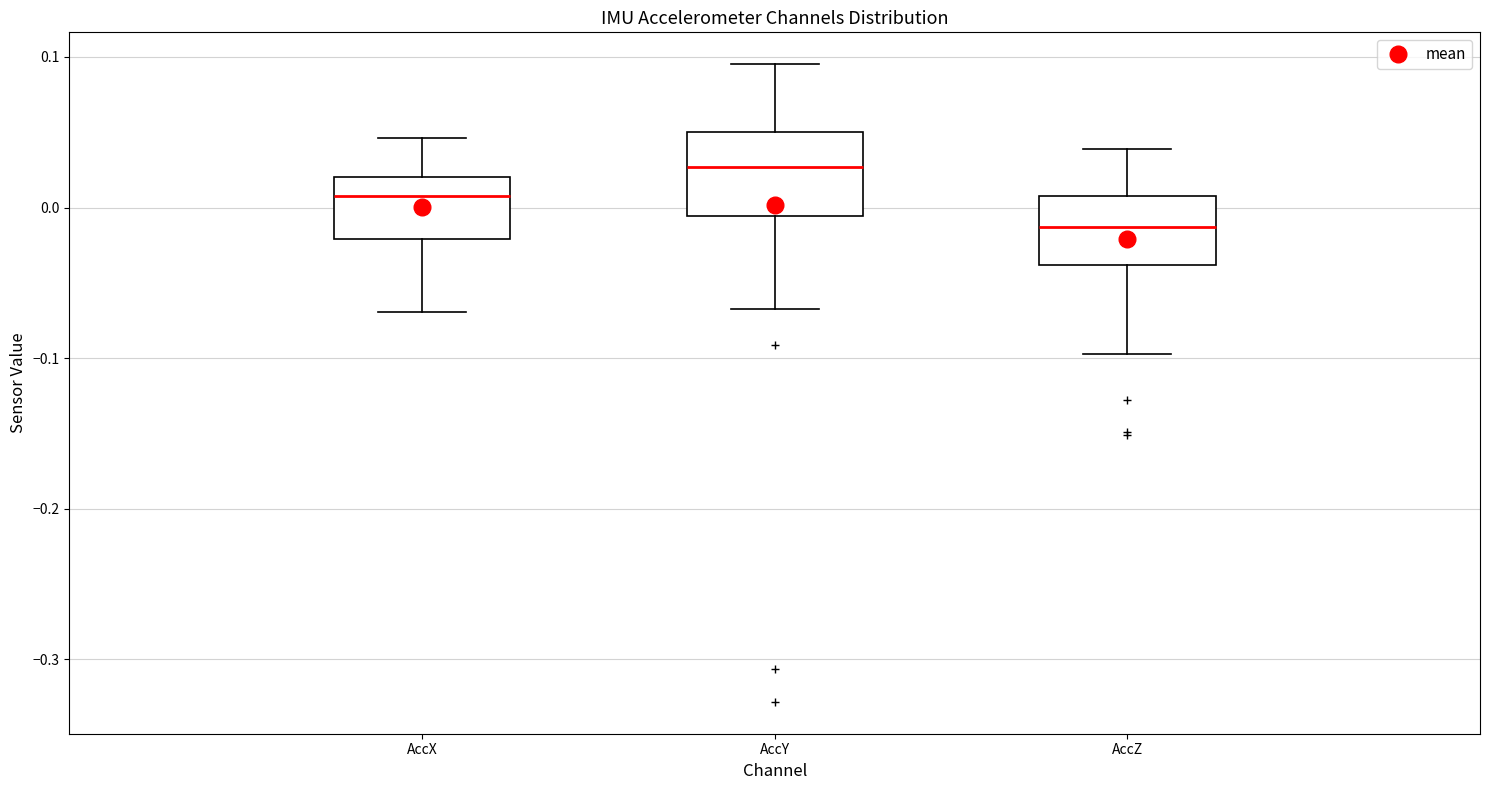

Reading left to right, read every box against the y-axis: the position of its median line, the range the box covers, and the ends of its whiskers. The values are not printed on the chart, so give them approximately, as read against the axis.

AccX: median 0.01, box -0.02 to 0.02, whiskers -0.07 to 0.05
AccY: median 0.03, box -0.01 to 0.05, whiskers -0.07 to 0.10
AccZ: median -0.01, box -0.04 to 0.01, whiskers -0.10 to 0.04